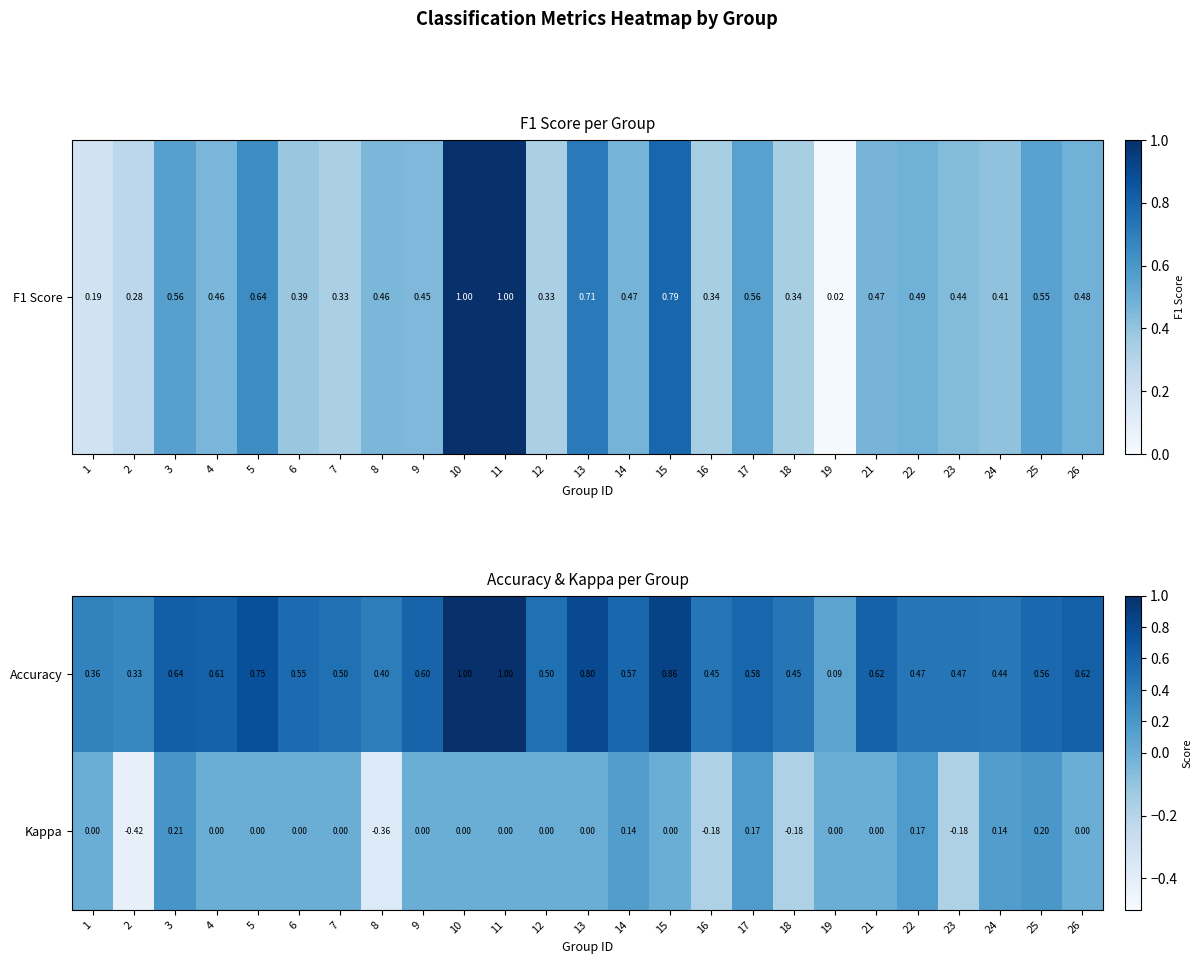

How many categories are shown in the chart?

25